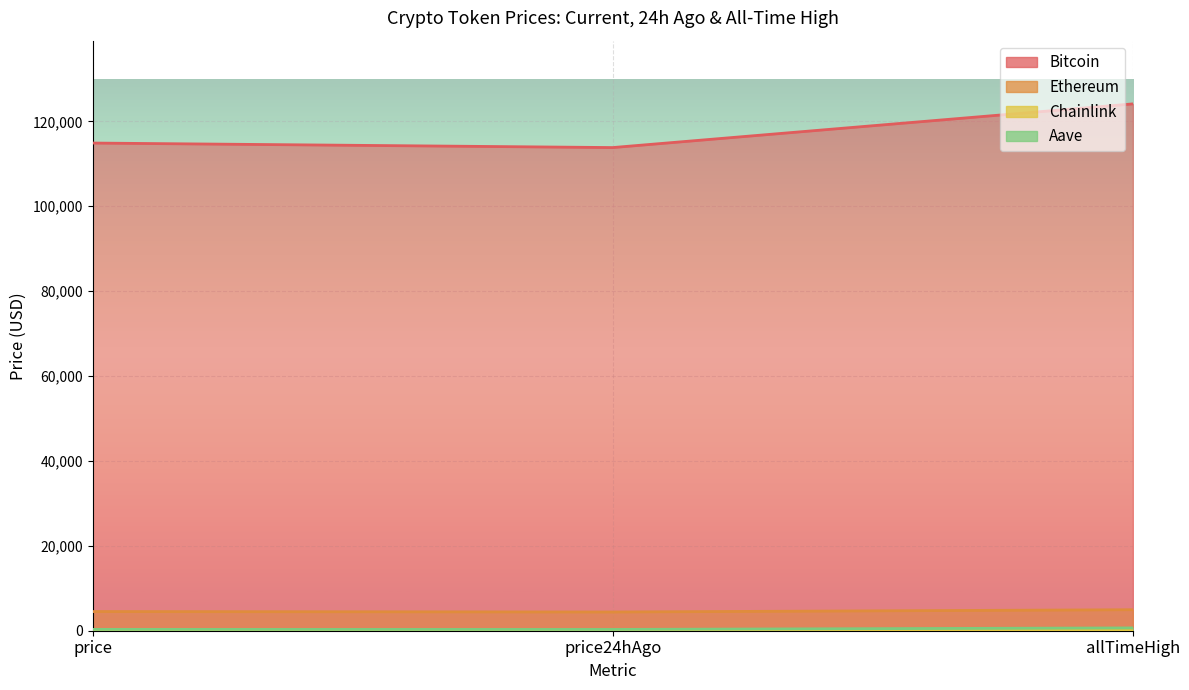

At which label does Bitcoin reach its minimum?

price24hAgo